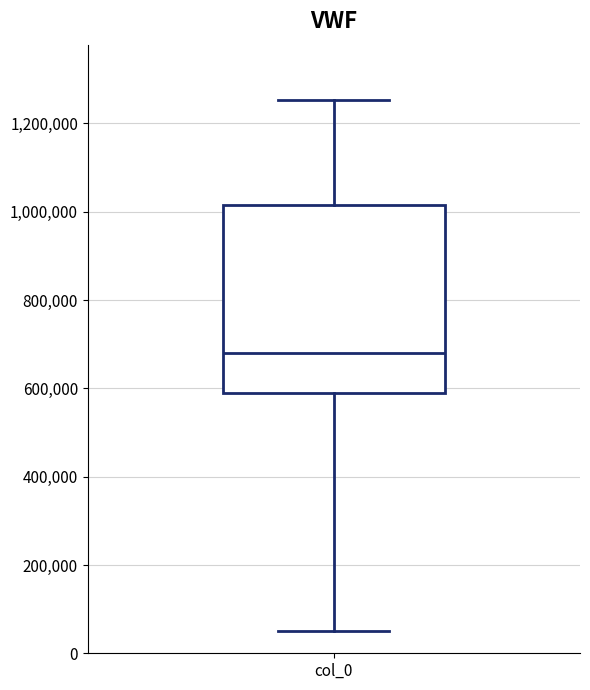

Where does the upper whisker of the box for col_0 end on the y-axis? The values are not printed on the chart, so give them approximately, as read against the axis.

1260000